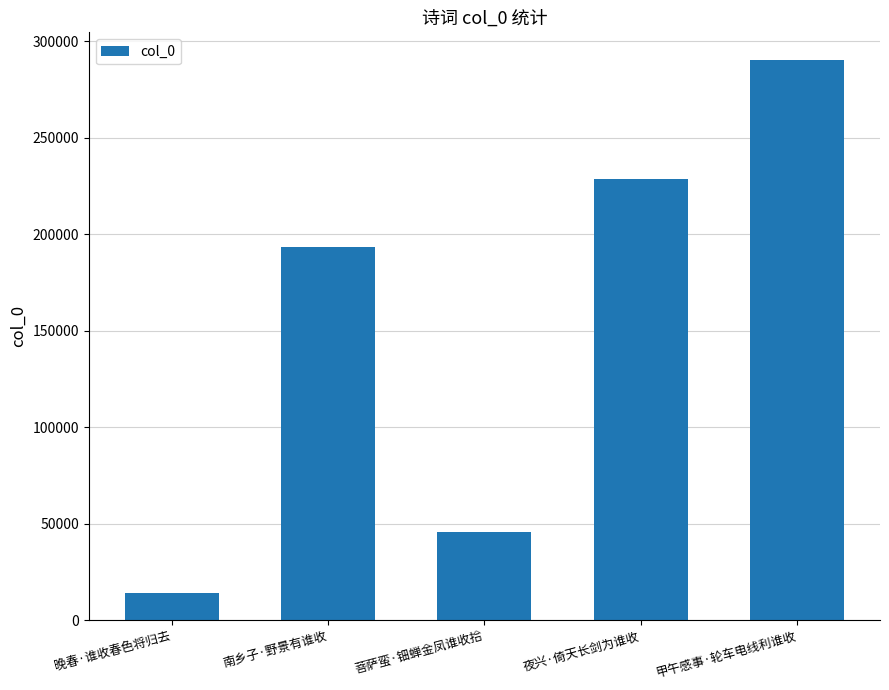

Are the bars grouped side by side (vs. stacked)?

No